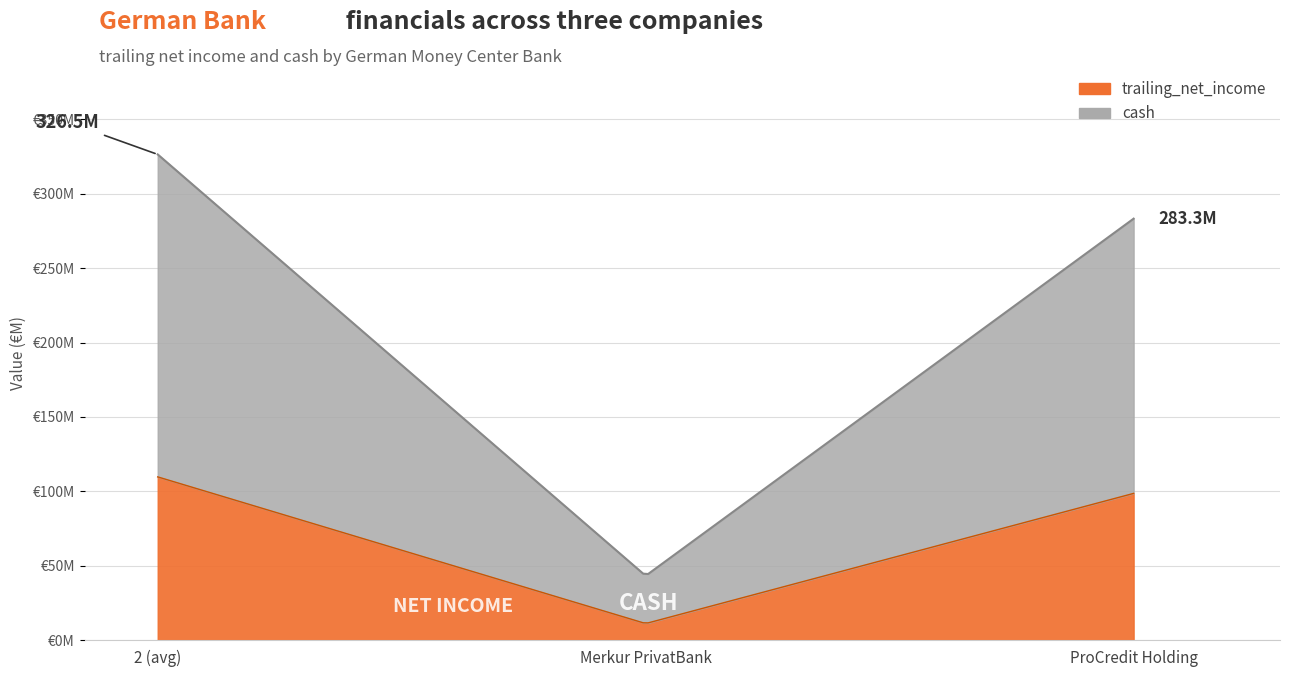

At which category is the sum across all series the highest?

2 (avg)